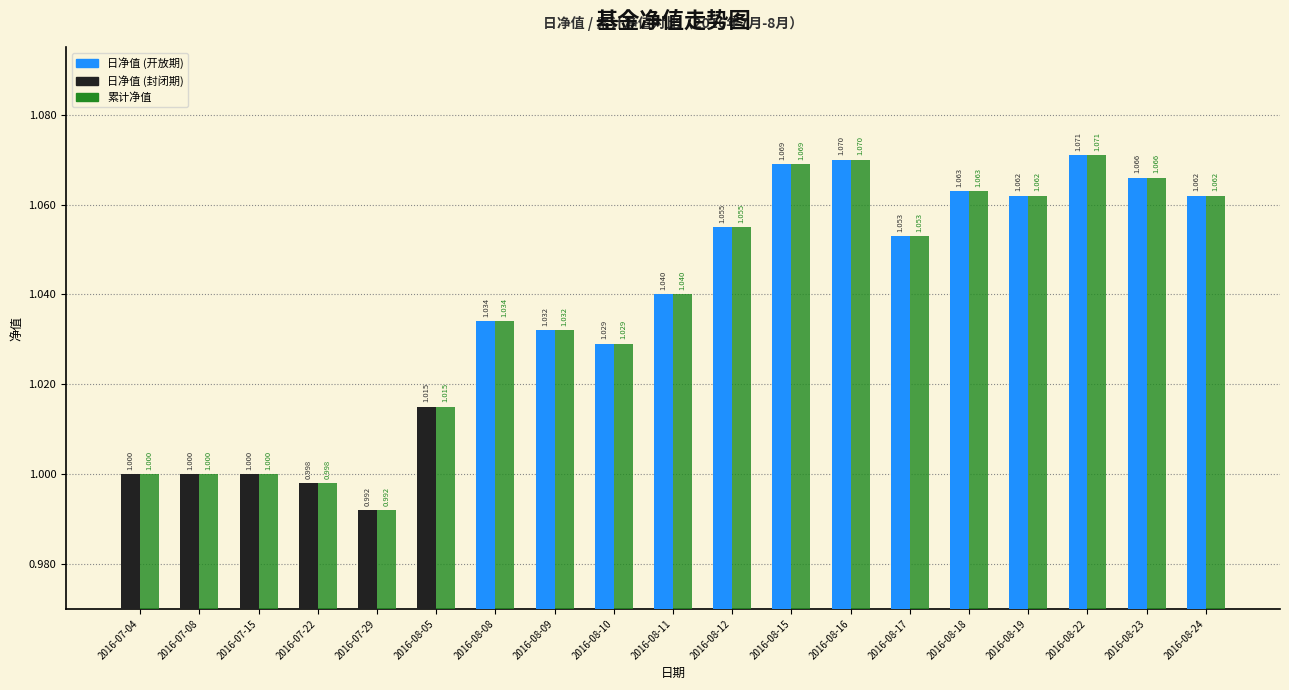

What position from the left is 2016-08-16?

13